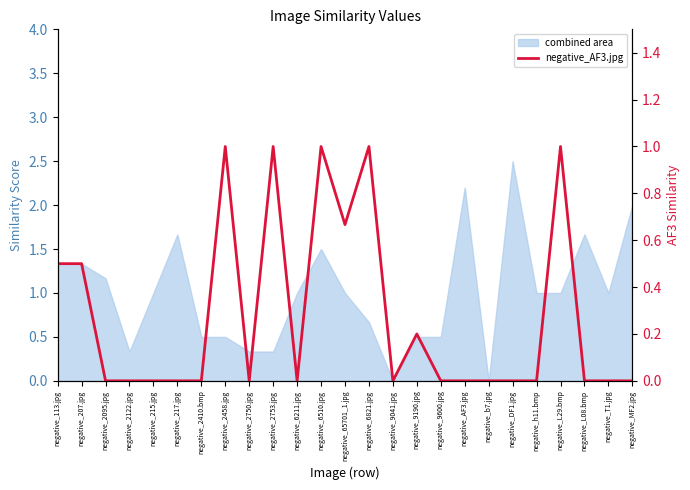

What is the difference between the maximum and minimum values?

1.0